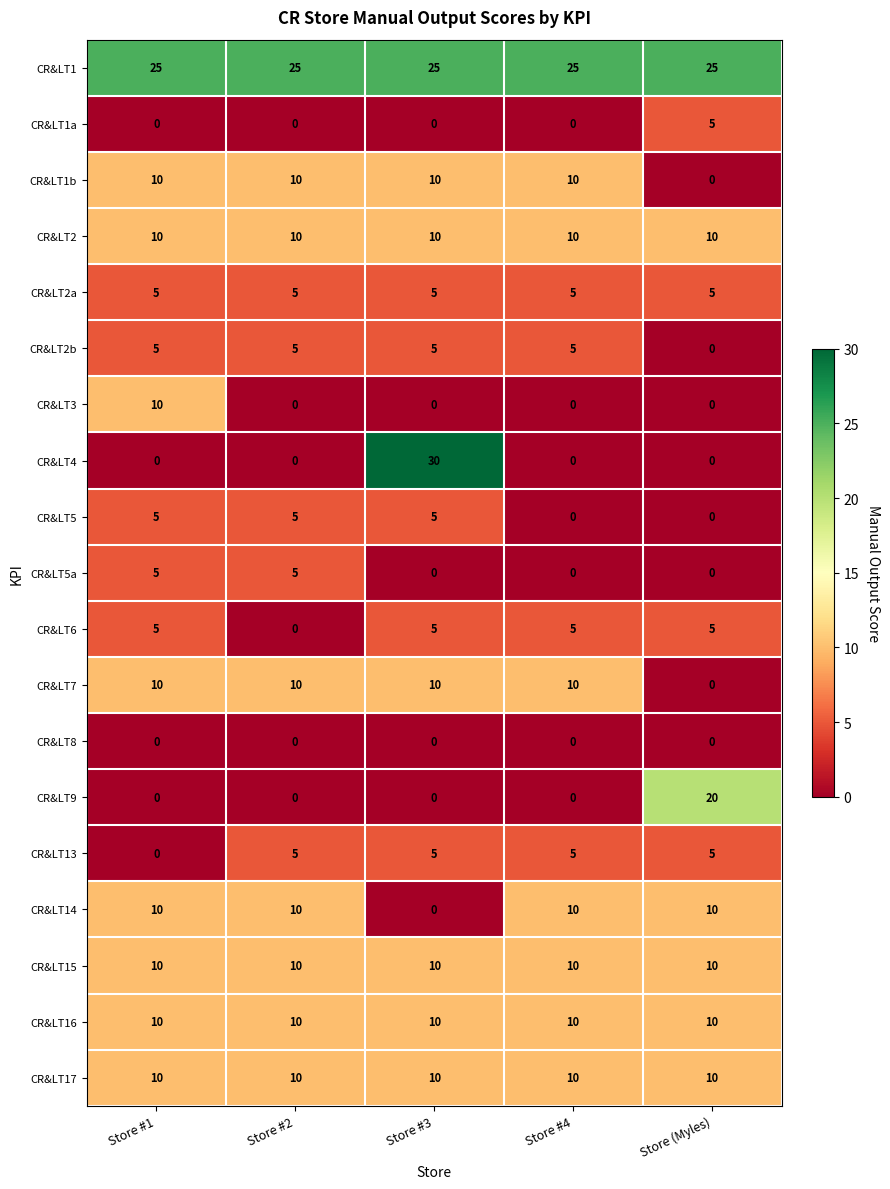

Which series has the largest total across all categories?

CR&LT1